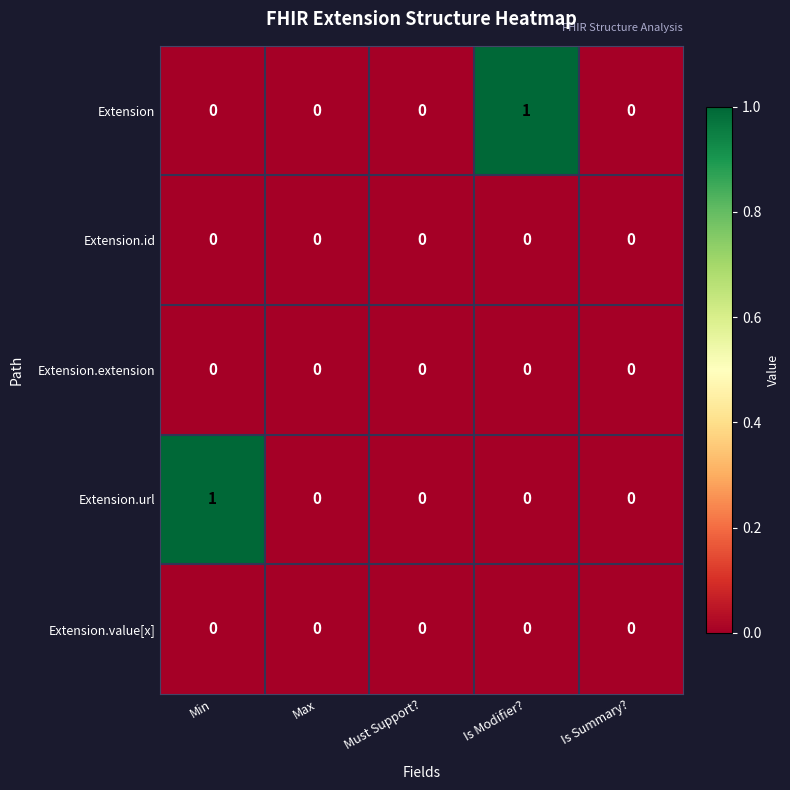

Reading left to right, extract all data points from this chart.

Extension: 0	0	0	1	0
Extension.id: 0	0	0	0	0
Extension.extension: 0	0	0	0	0
Extension.url: 1	0	0	0	0
Extension.value[x]: 0	0	0	0	0